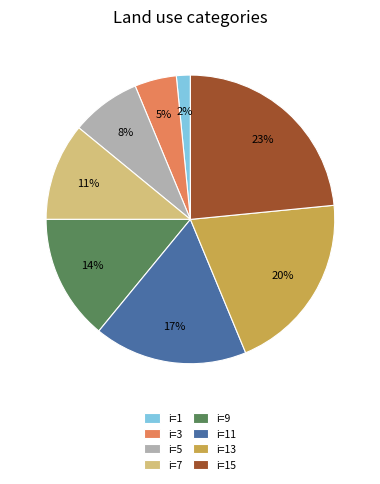

Do i=3 and i=1 together represent more than half of the pie?

No